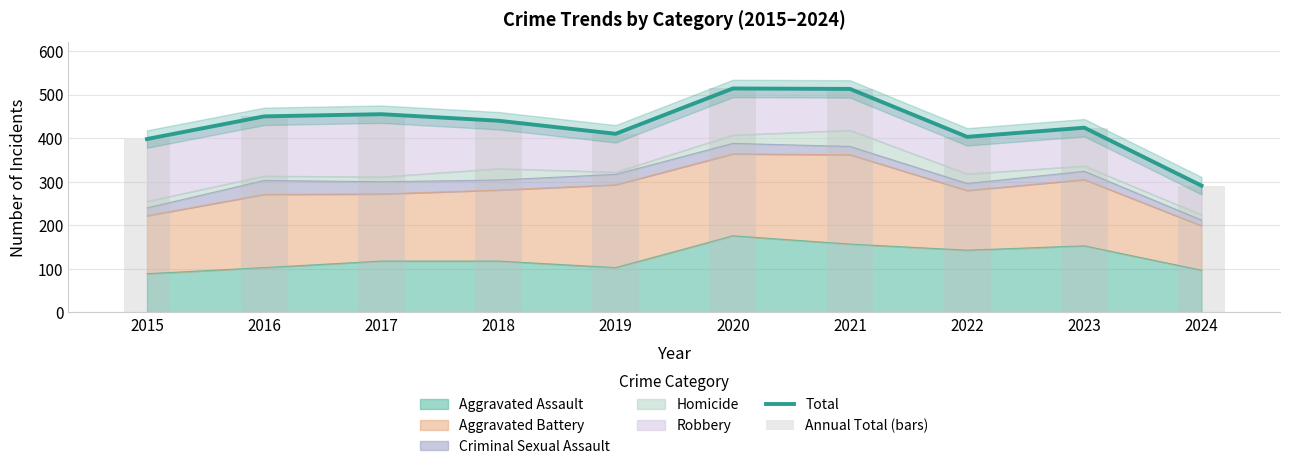

Which category has the highest value in the Annual Total (bars) series?

2020